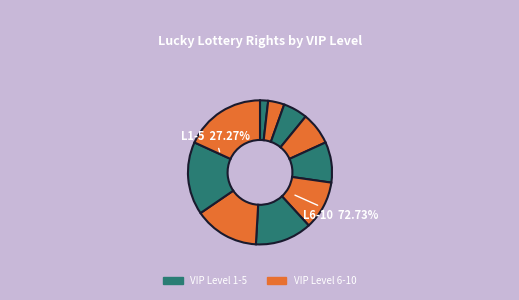

How many slices are in this pie chart?

10